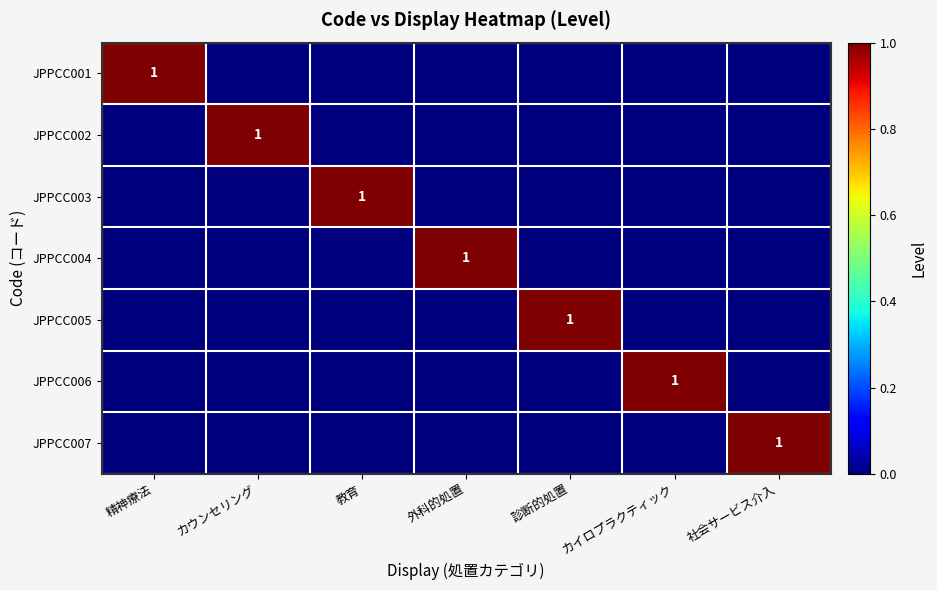

The JPPCC002 series shows 0 at 教育. True or false?

True